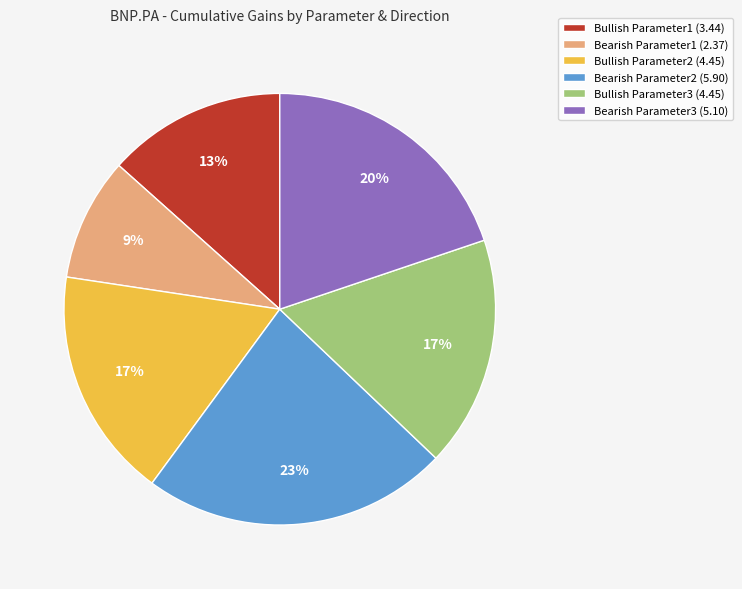

To the nearest percent, what is the combined percentage of Bearish Parameter1 (2.37) and Bearish Parameter2 (5.90)?

32%